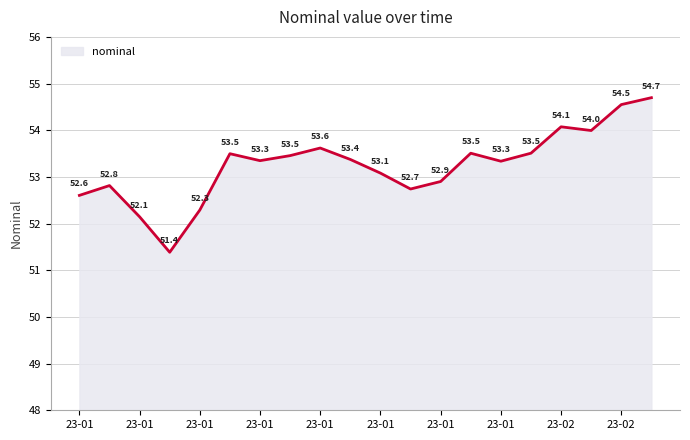

Reading left to right, list all the values displayed in this chart.

52.6	52.8	52.1	51.4	52.3	53.5	53.3	53.5	53.6	53.4	53.1	52.7	52.9	53.5	53.3	53.5	54.1	54.0	54.5	54.7